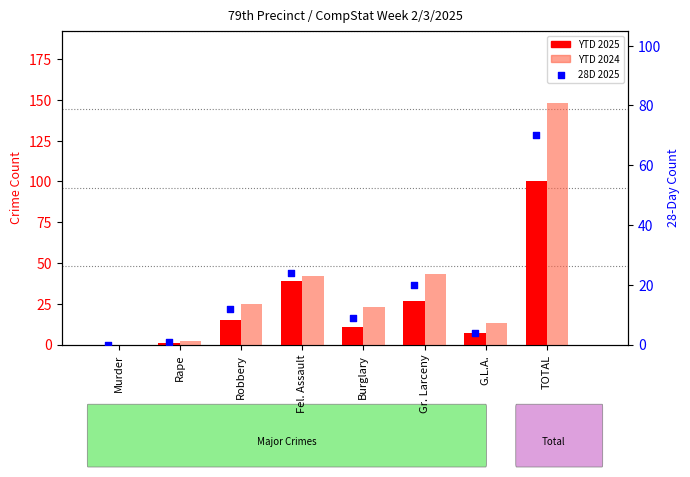

Which series contains the lowest Y value?

YTD 2025